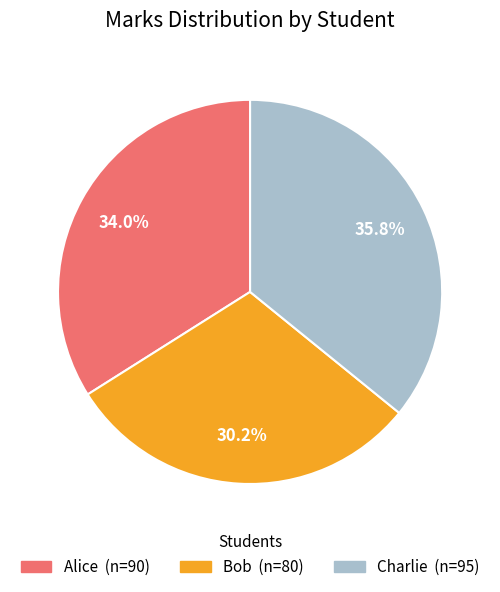

Does Charlie represent more than half of the total?

No